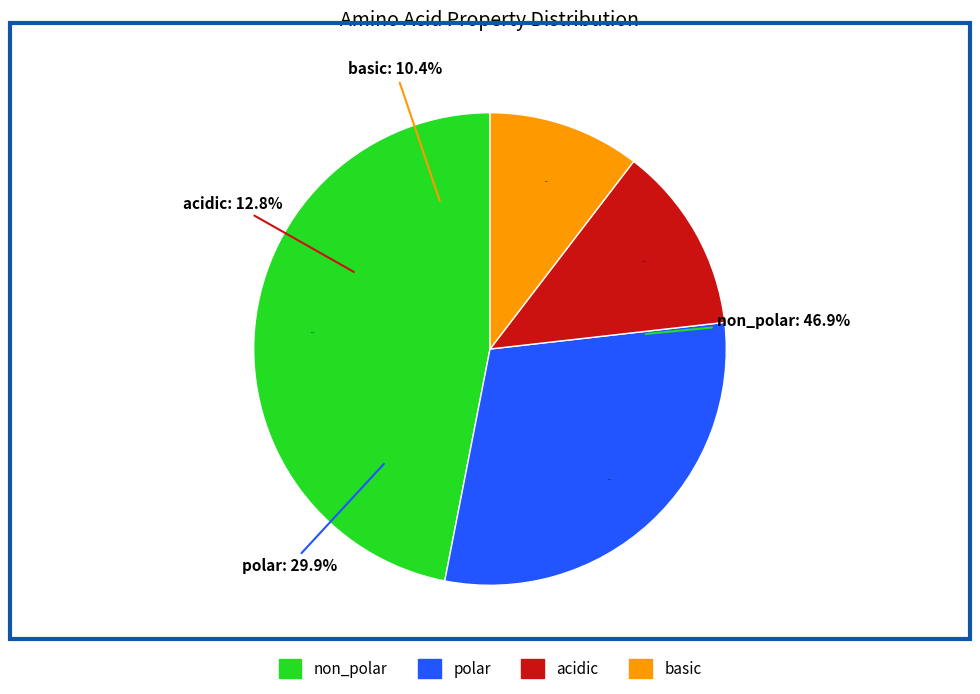

What portion of the pie excludes polar?

70.1%